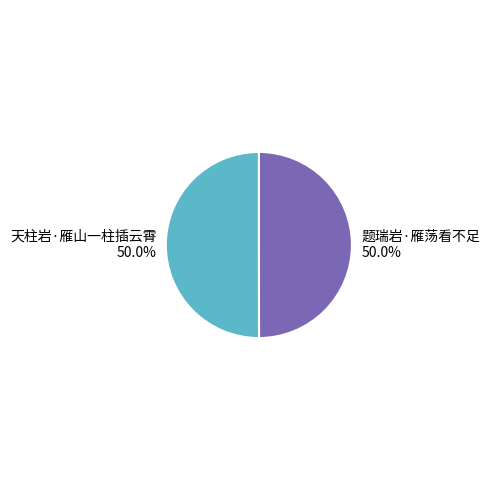

Combined, what portion of the pie is 天柱岩·雁山一柱插云霄 and 题瑞岩·雁荡看不足?

100.0%